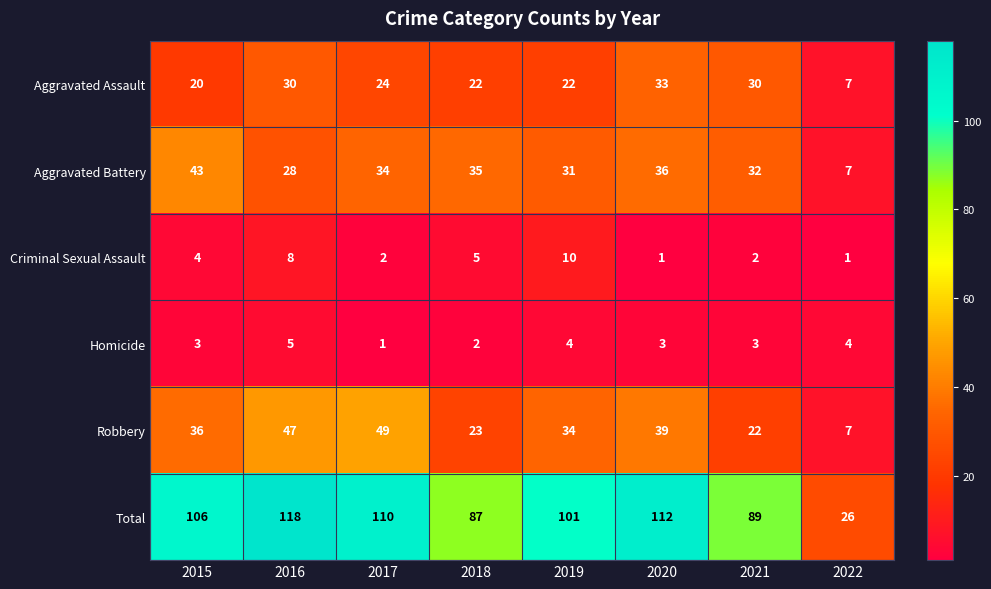

At 2015, list the series in order from largest to smallest.

Total, Aggravated Battery, Robbery, Aggravated Assault, Criminal Sexual Assault, Homicide